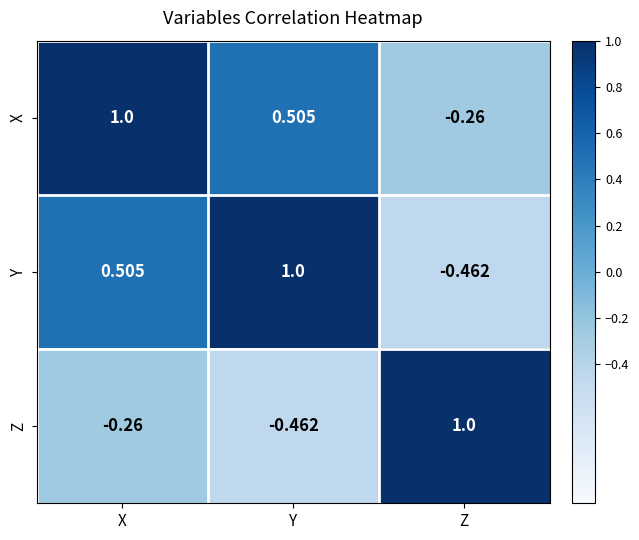

How many values in X are above zero?

2